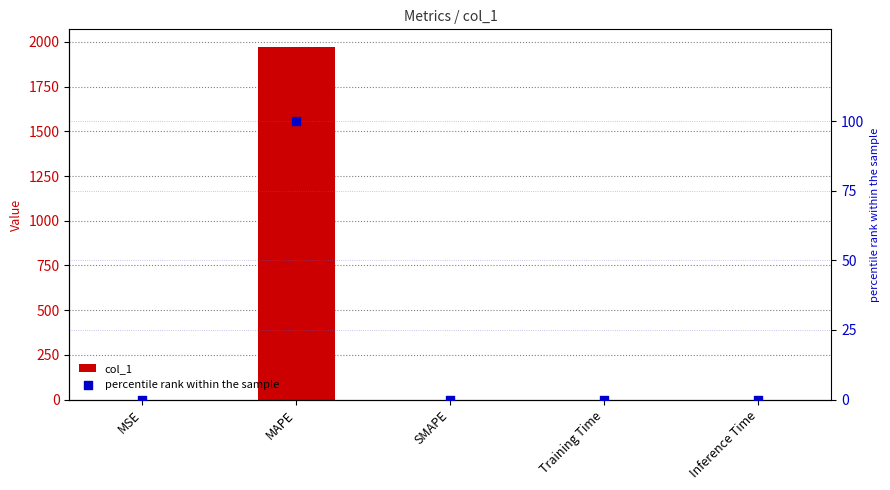

At how many categories does at least one series exceed 796?

1